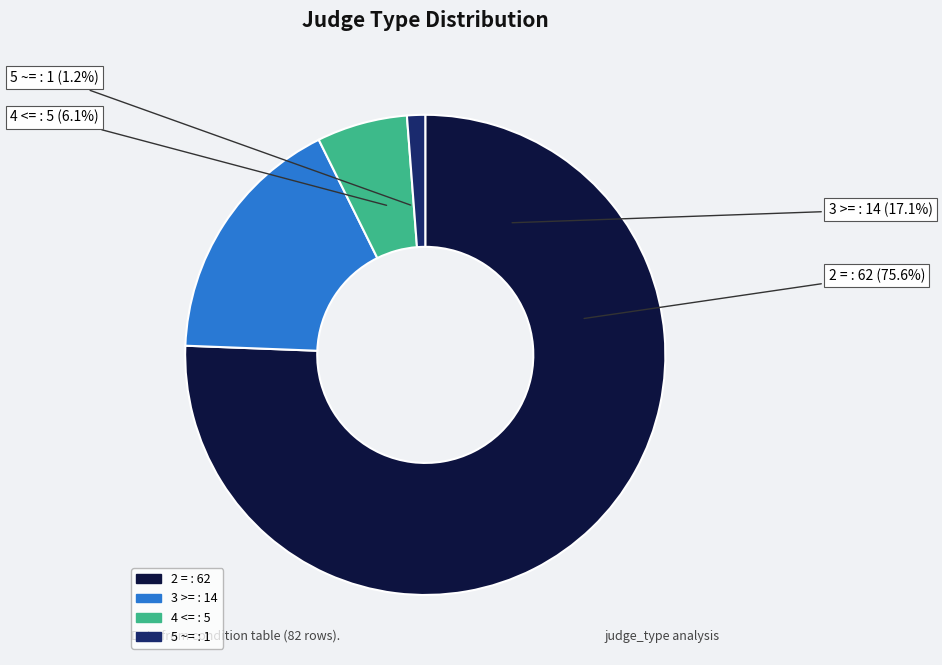

Between 4 <= and 5 ~=, which is larger?

4 <=